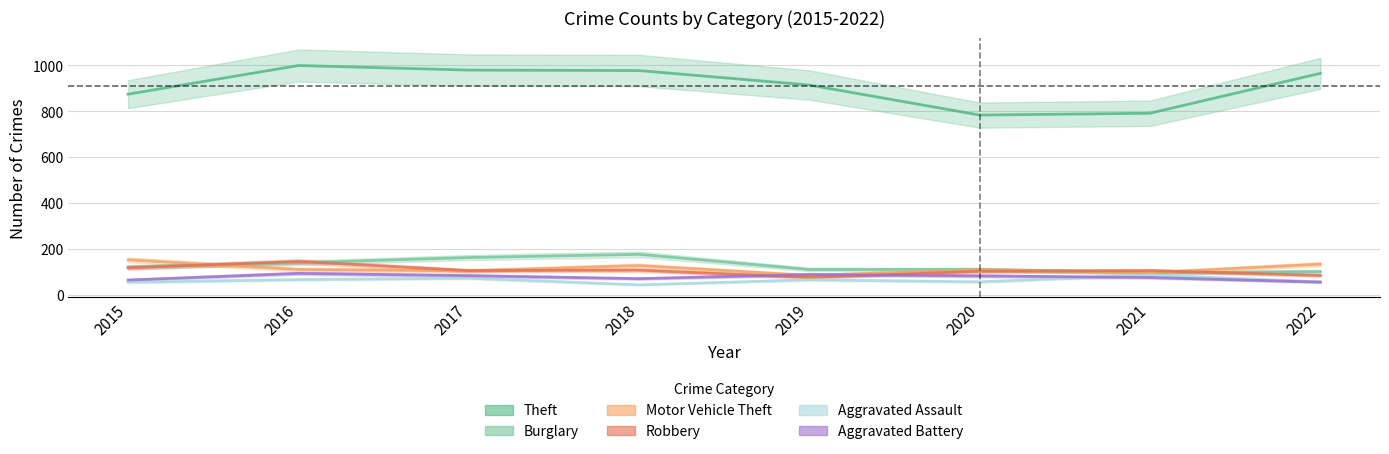

At 2022, list the series in order from largest to smallest.

Theft, Motor Vehicle Theft, Burglary, Robbery, Aggravated Assault, Aggravated Battery